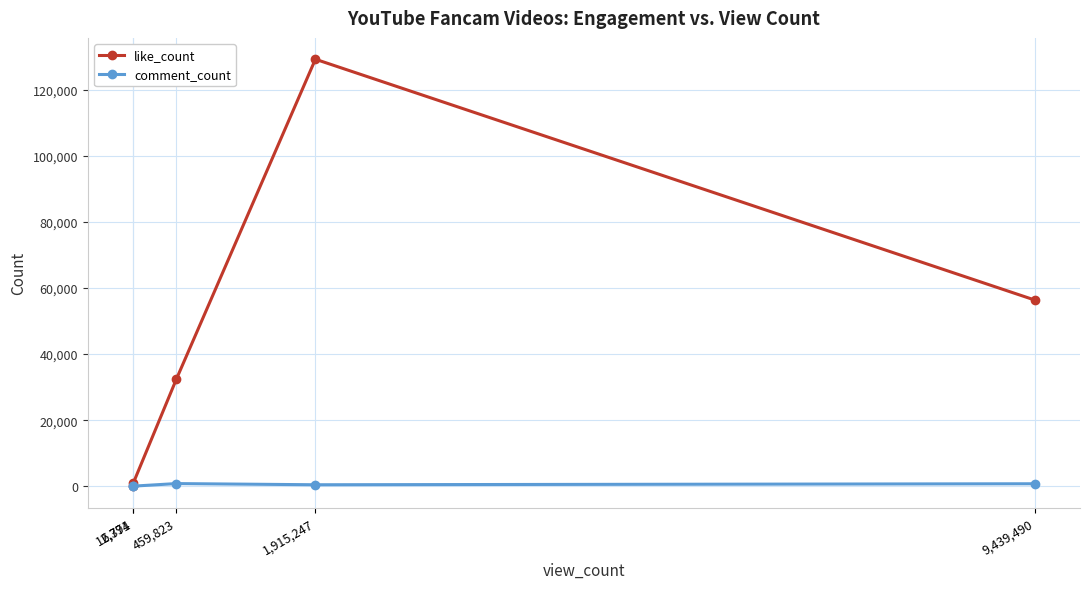

Read the like_count value at 12,771.

1099